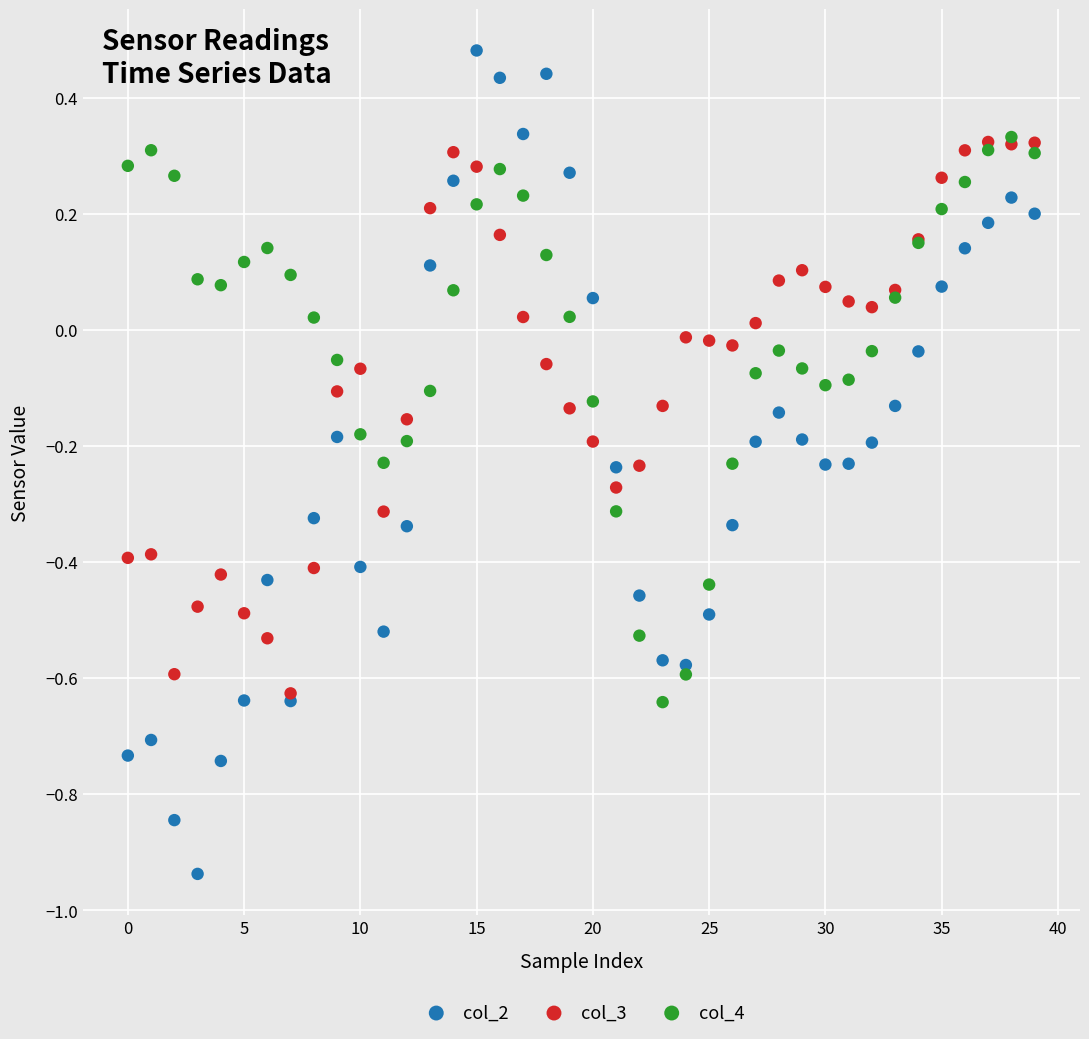

Which series reaches the maximum Y coordinate?

col_2